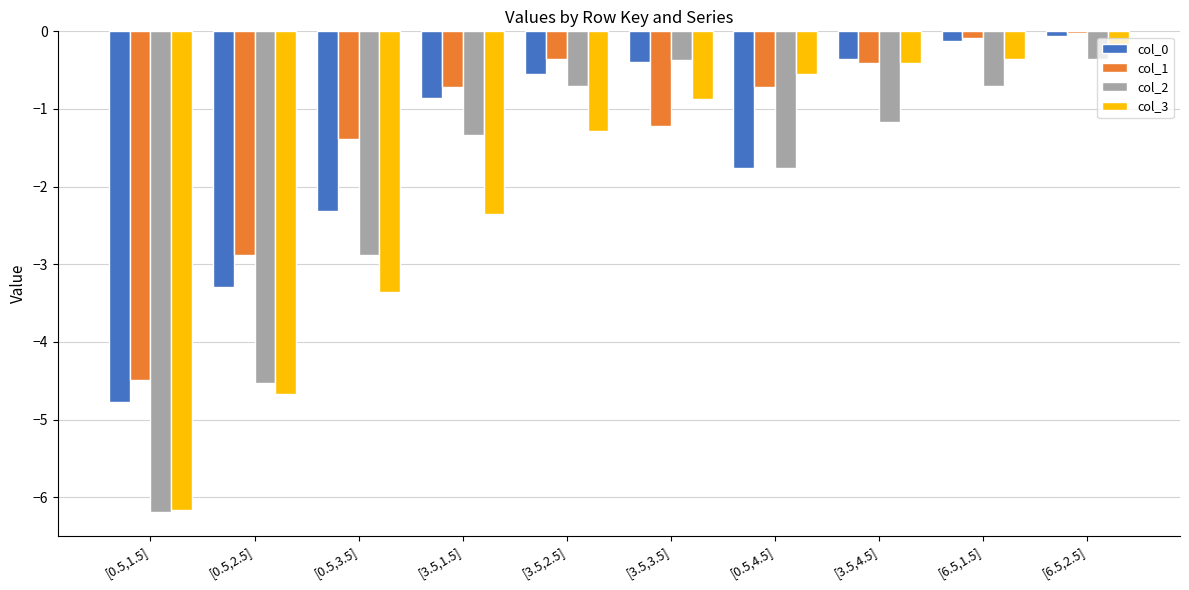

Does the chart contain any negative values?

Yes